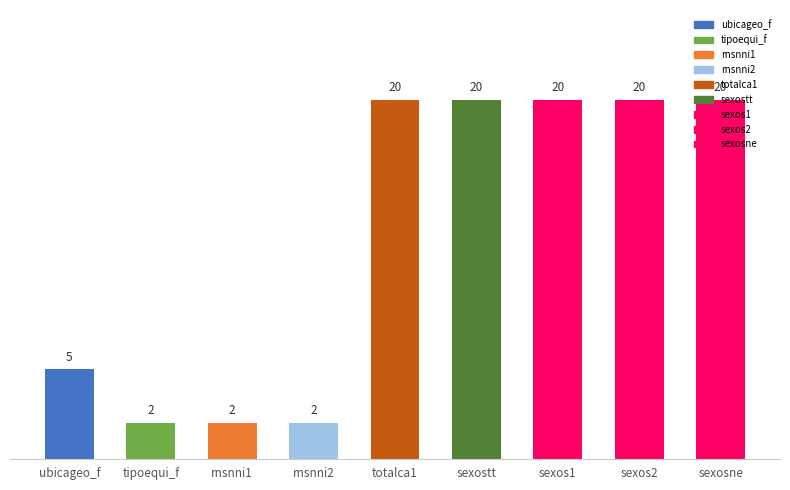

Rank the categories by value from lowest to highest.

tipoequi_f, rnsnni1, rnsnni2, ubicageo_f, totalca1, sexostt, sexos1, sexos2, sexosne